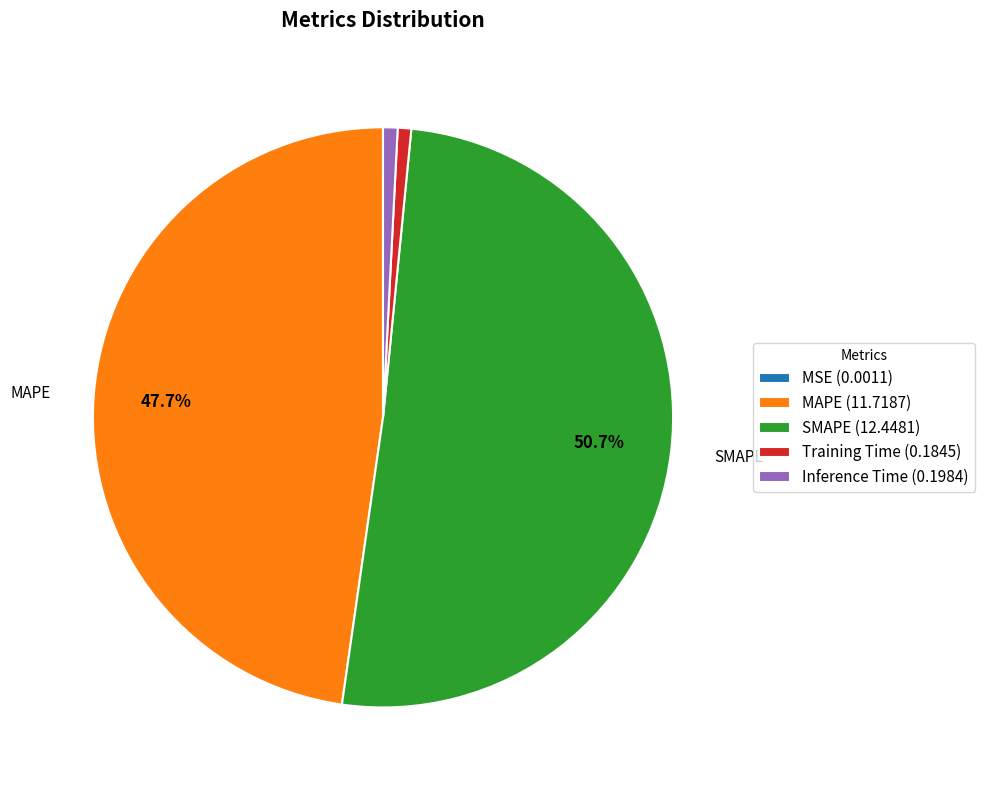

What is the majority slice?

SMAPE